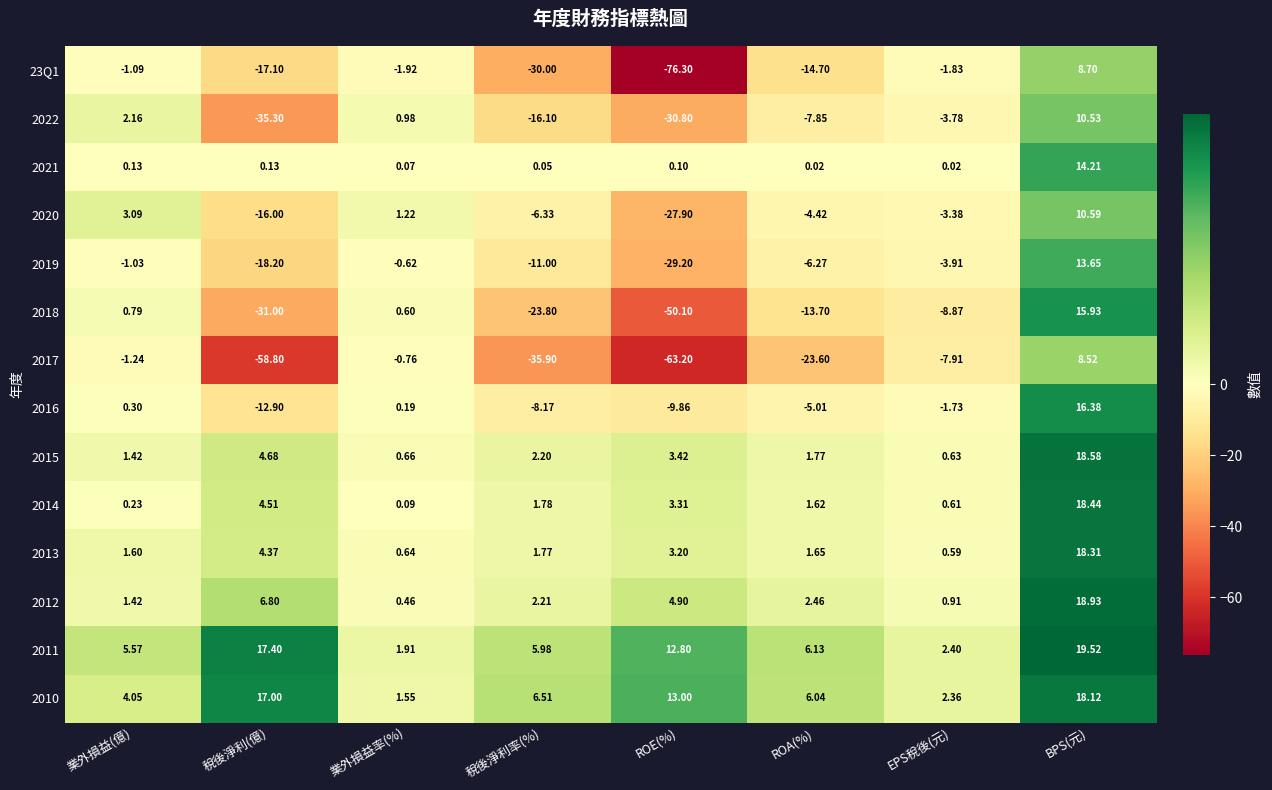

Is the value of 2020 at 業外損益(億) greater than the value of 2019 at BPS(元)?

No